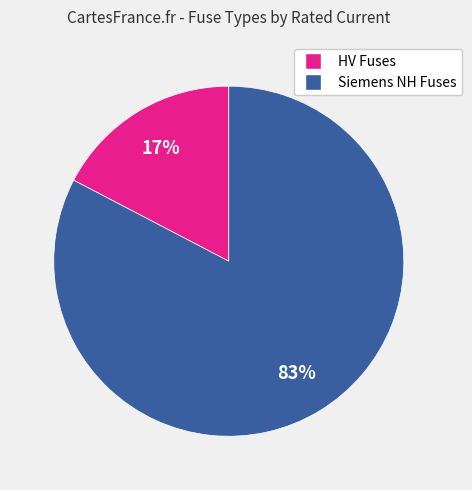

Which category has the biggest portion of the pie?

Siemens NH Fuses